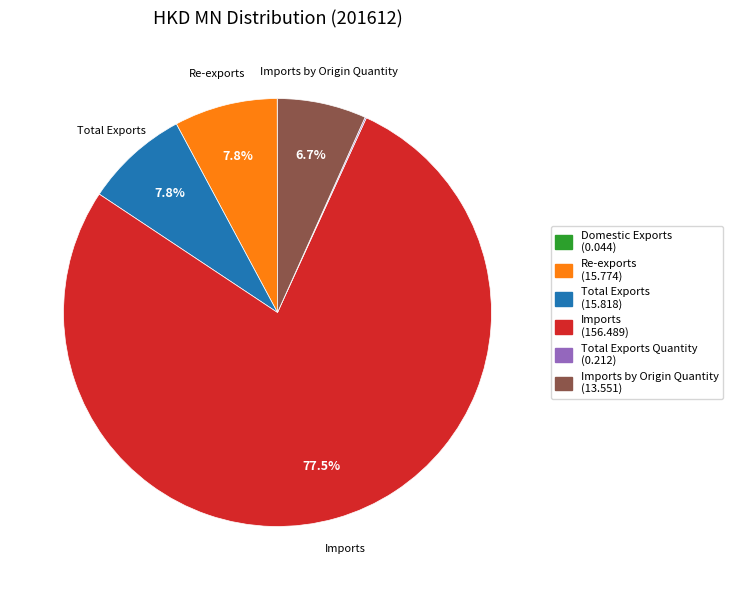

Is there any slice that represents more than half of the pie?

Yes